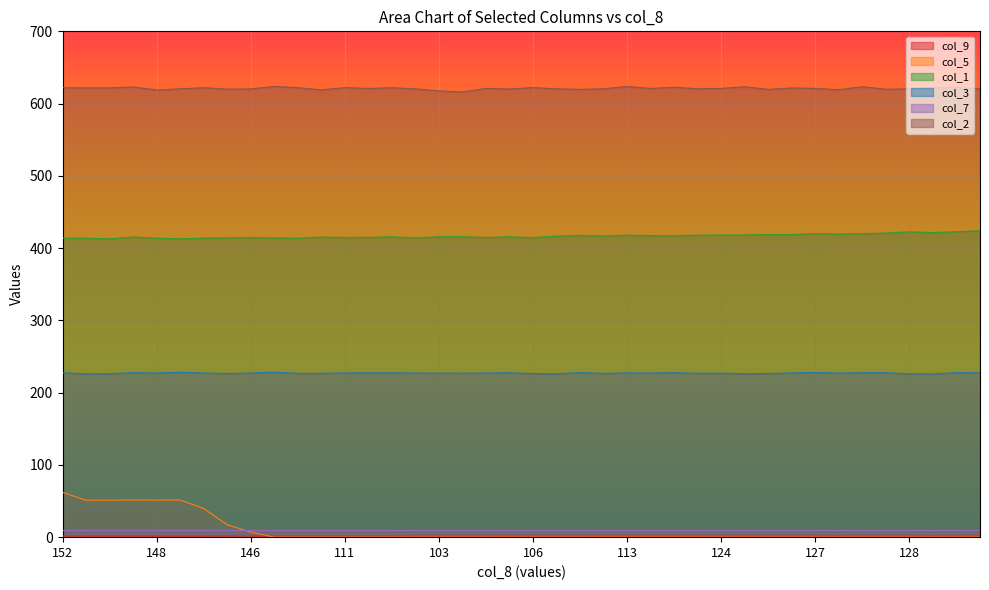

True or false: col_2 and col_9 cross at least once.

False